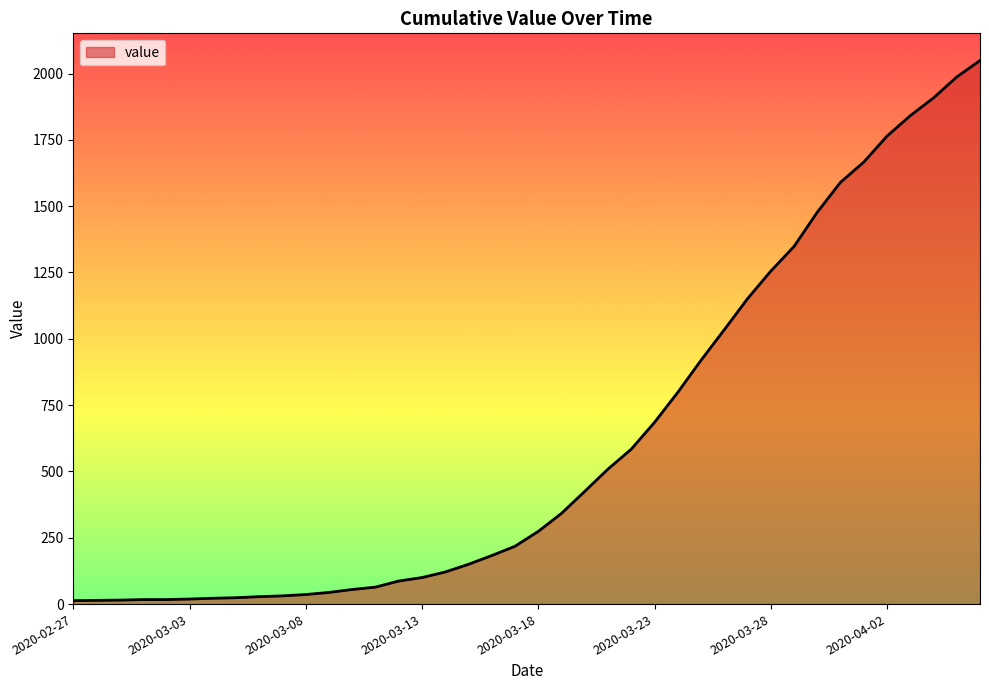

What is the greatest value displayed?

2049